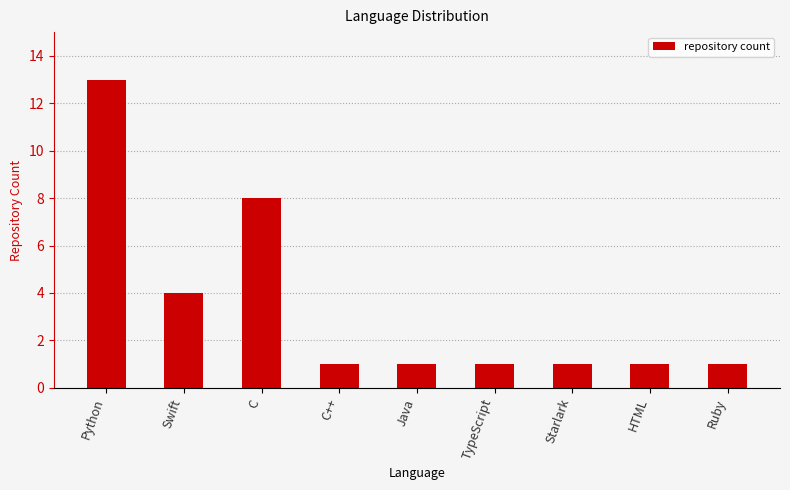

Reading left to right, transcribe all the data shown in this chart.

13	4	8	1	1	1	1	1	1